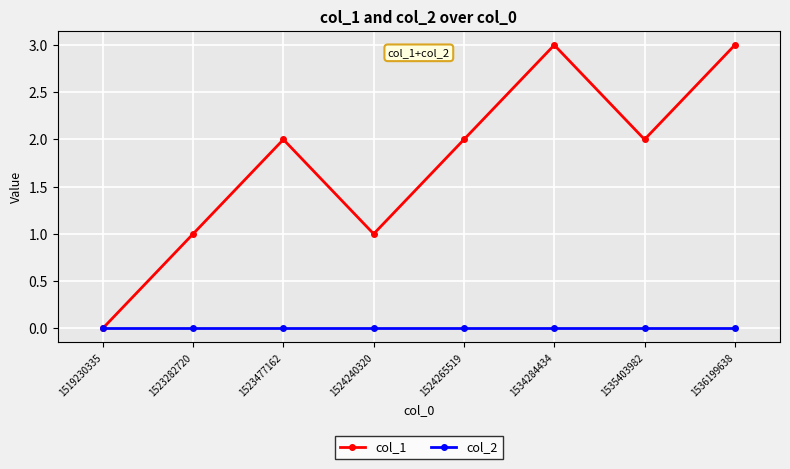

What is the highest value of the col_1 series?

3